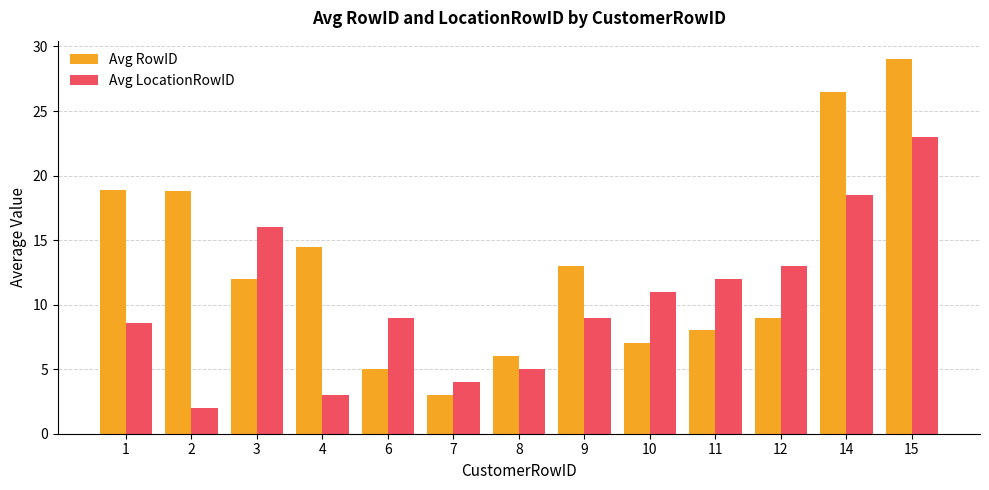

What value does the Avg RowID series have at 2?

18.8